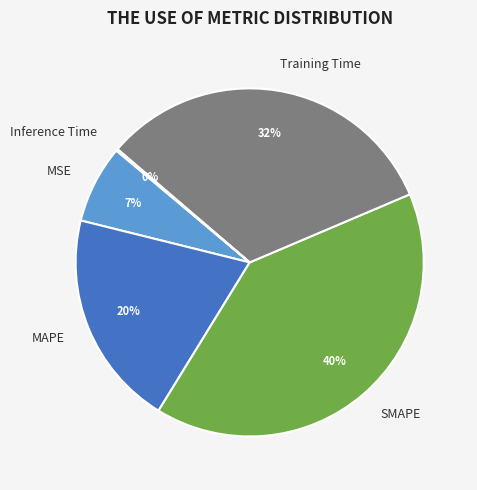

To the nearest percent, what is the average slice percentage?

20%